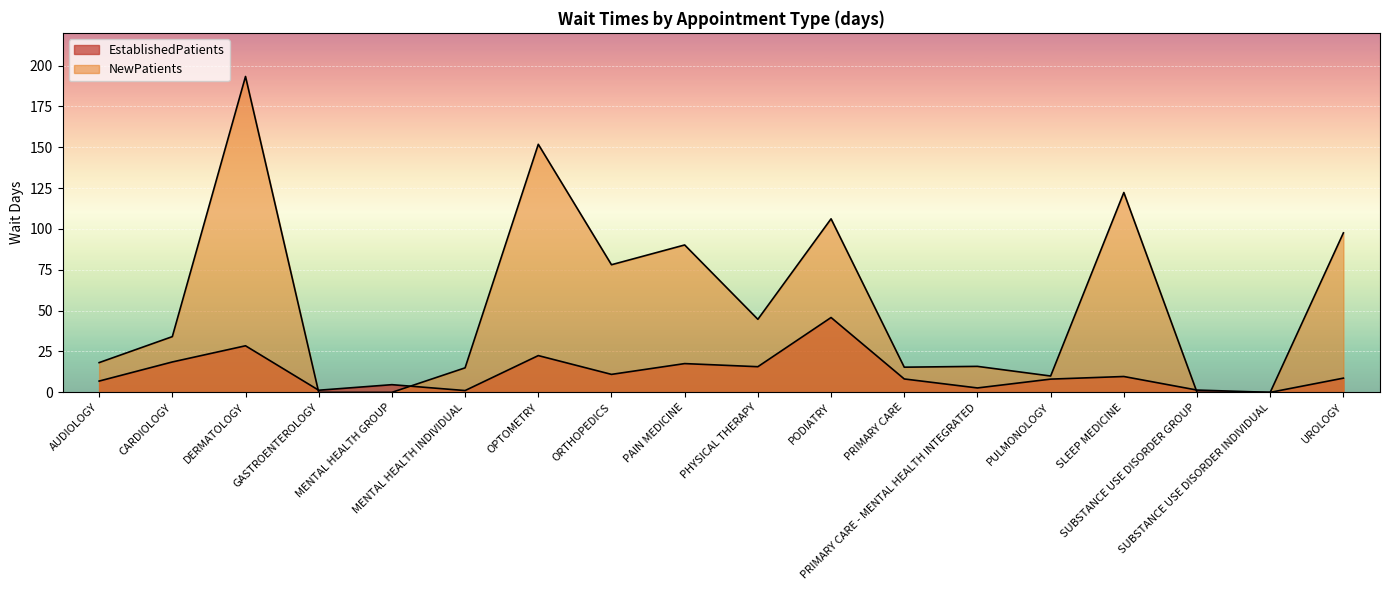

Reading left to right, list all the values displayed in this chart.

EstablishedPatients: 6.9	18.6	28.5	1.3	4.7	1.1	22.5	11.0	17.6	15.7	45.8	8.2	2.7	8.1	9.7	1.4	0.0	8.7
NewPatients: 18.2	34.1	193.3	0.0	0.0	15.0	151.8	78.1	90.2	44.7	106.2	15.4	15.9	10.0	122.3	0.0	0.0	97.6